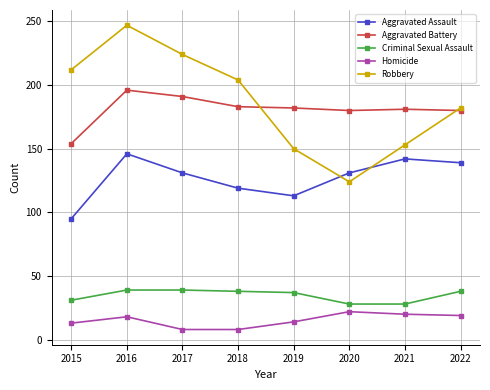

True or false: Robbery and Homicide cross at least once.

False